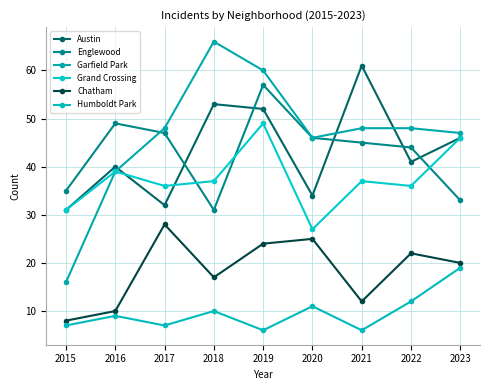

Rank the series by their maximum value, from highest to lowest.

Garfield Park, Austin, Englewood, Grand Crossing, Chatham, Humboldt Park